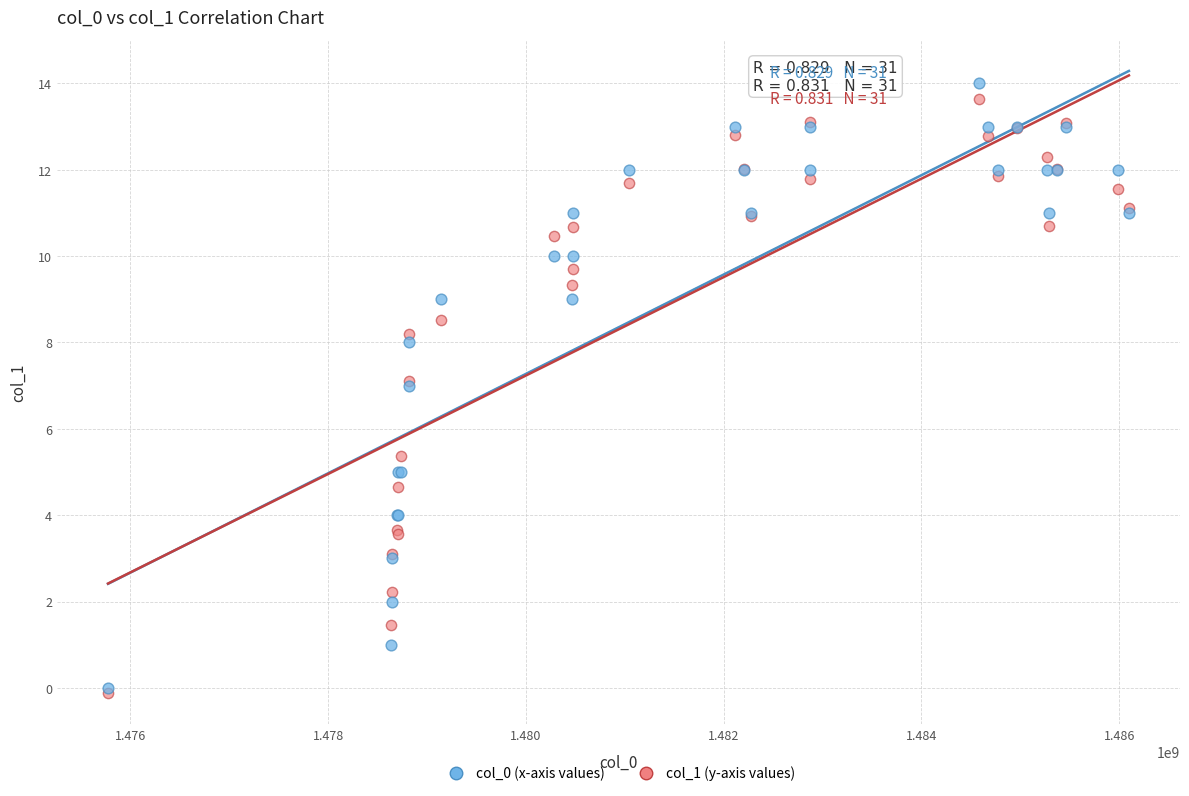

What are all the series names shown in the legend?

col_0 (x-axis values), col_1 (y-axis values)